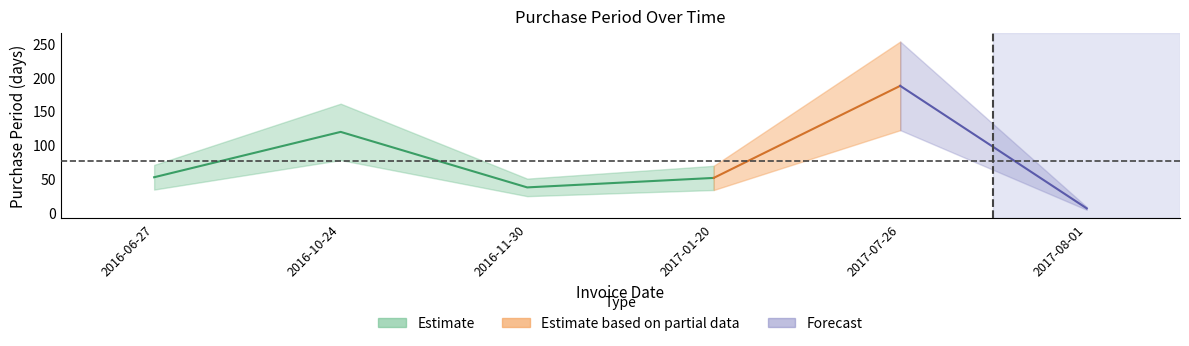

What is the value of the 2nd point from the left?

119